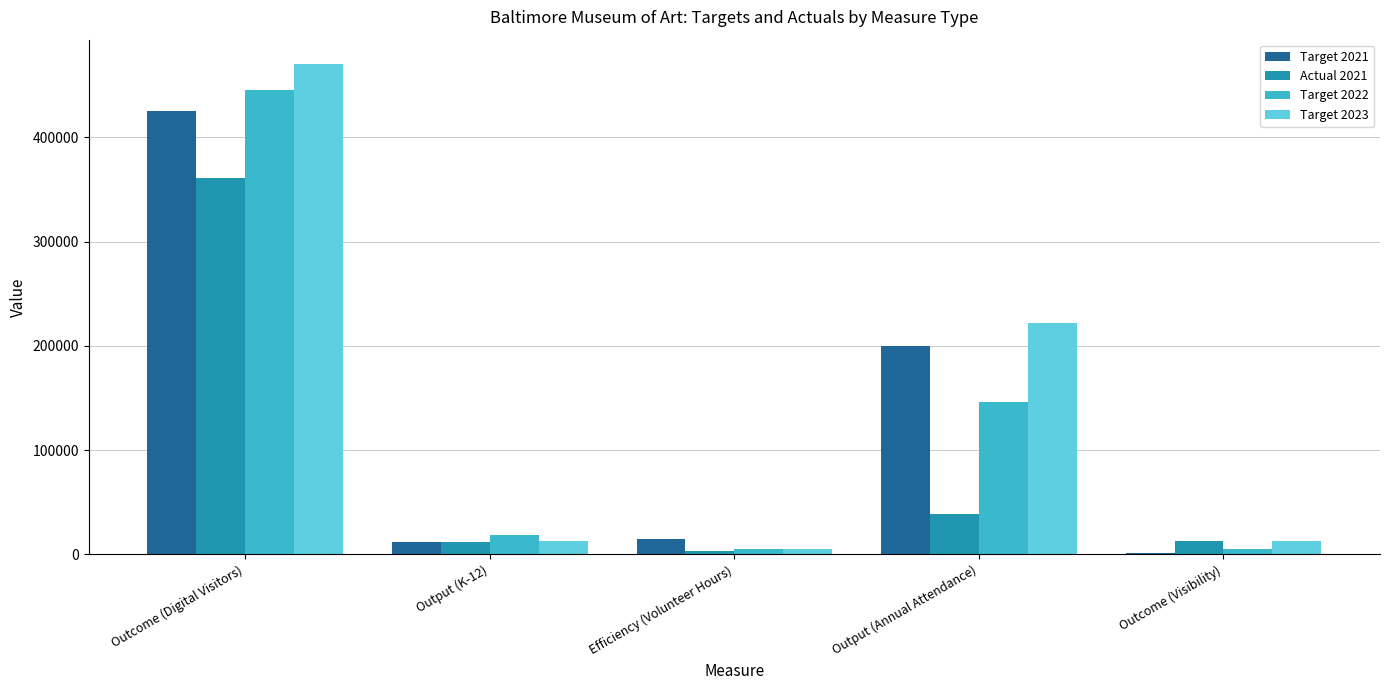

Which category has the highest value across all series?

Outcome (Digital Visitors)